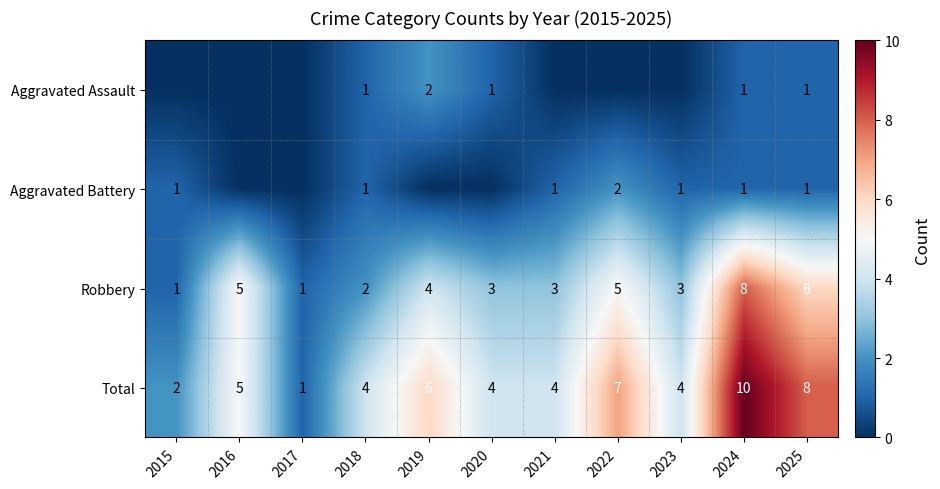

What is the difference between the second highest and minimum values in the Robbery series?

5